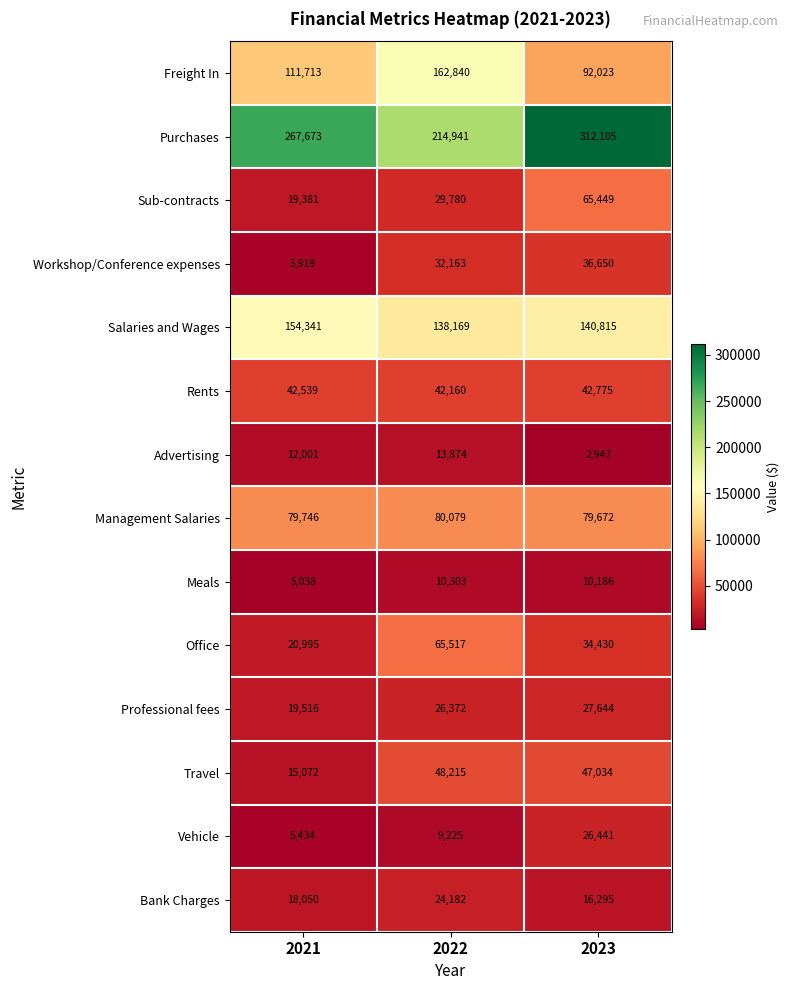

Count the Freight In values in the range 92023 to 162840.

3